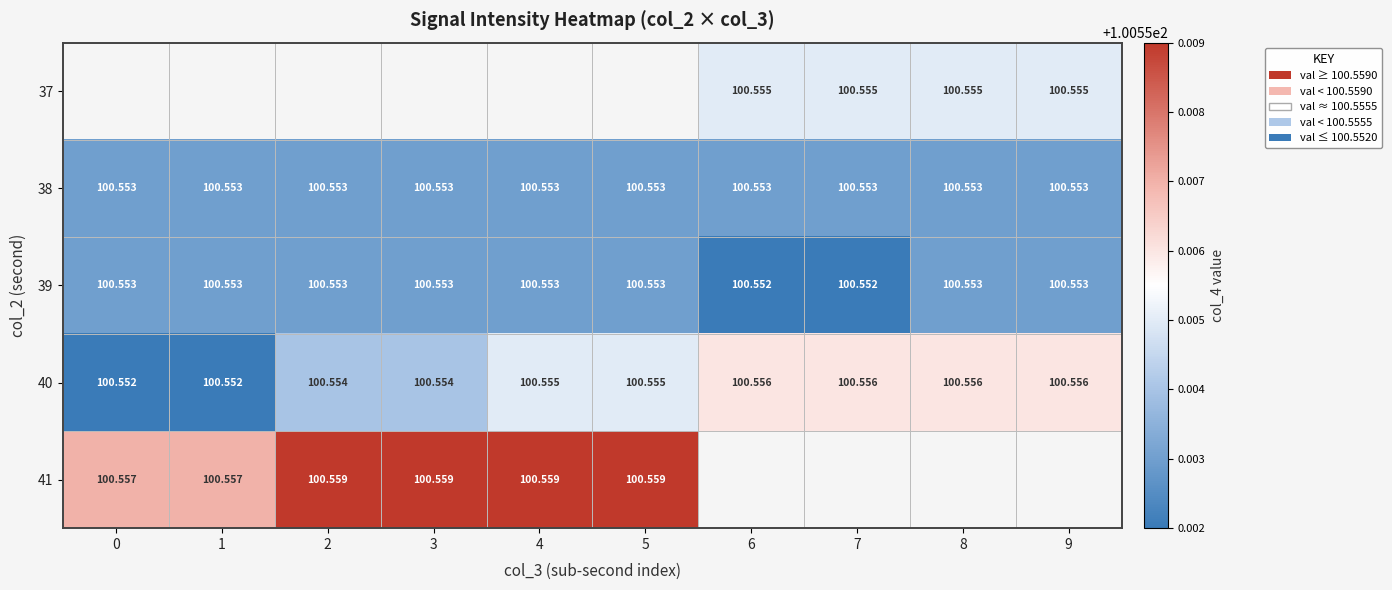

Read the 38 value at 0.

100.6